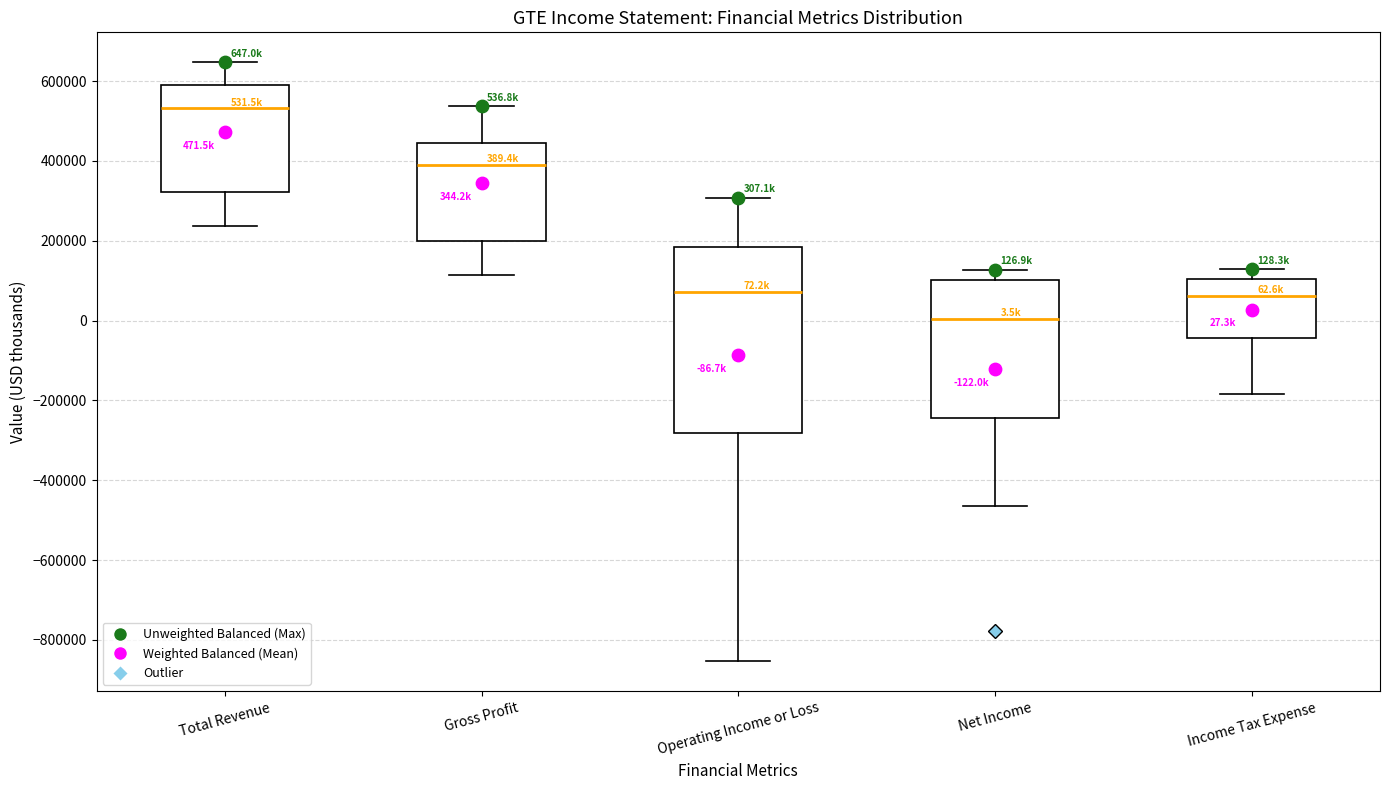

Which box has the lowest median line?

Net Income